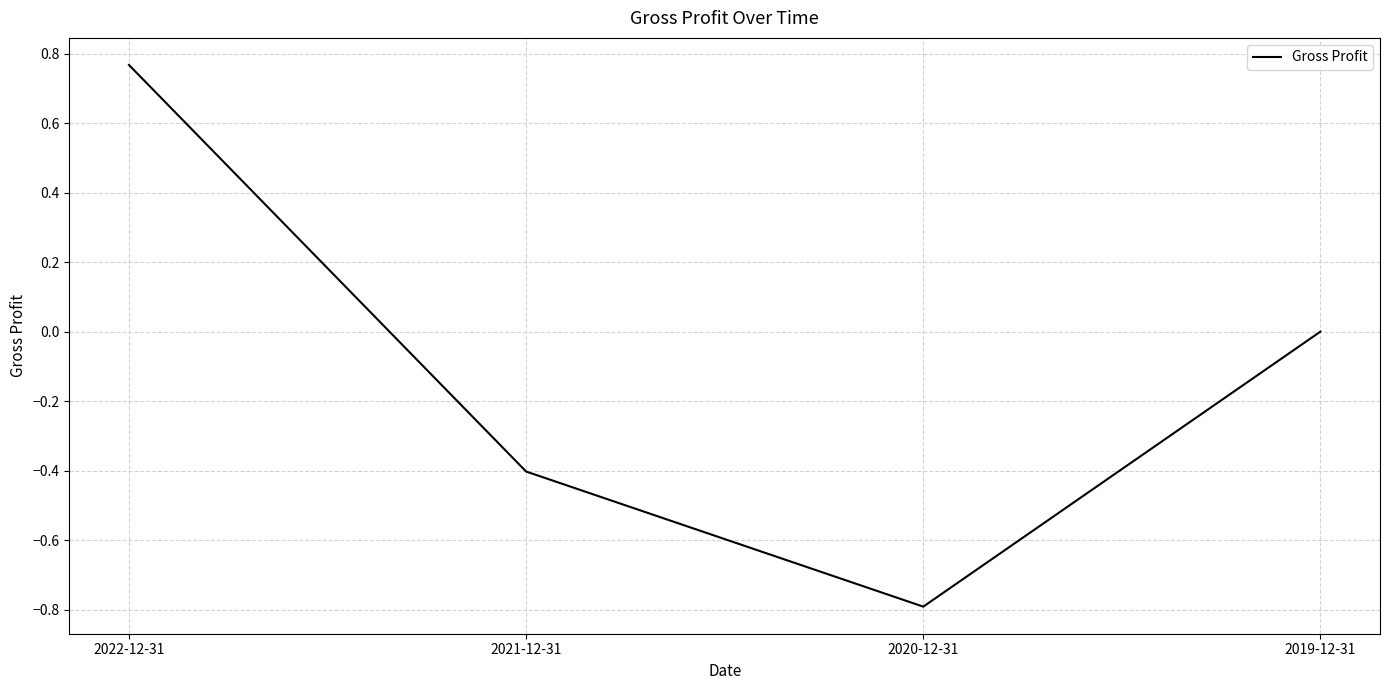

What is the difference between the maximum and minimum values?

1.6